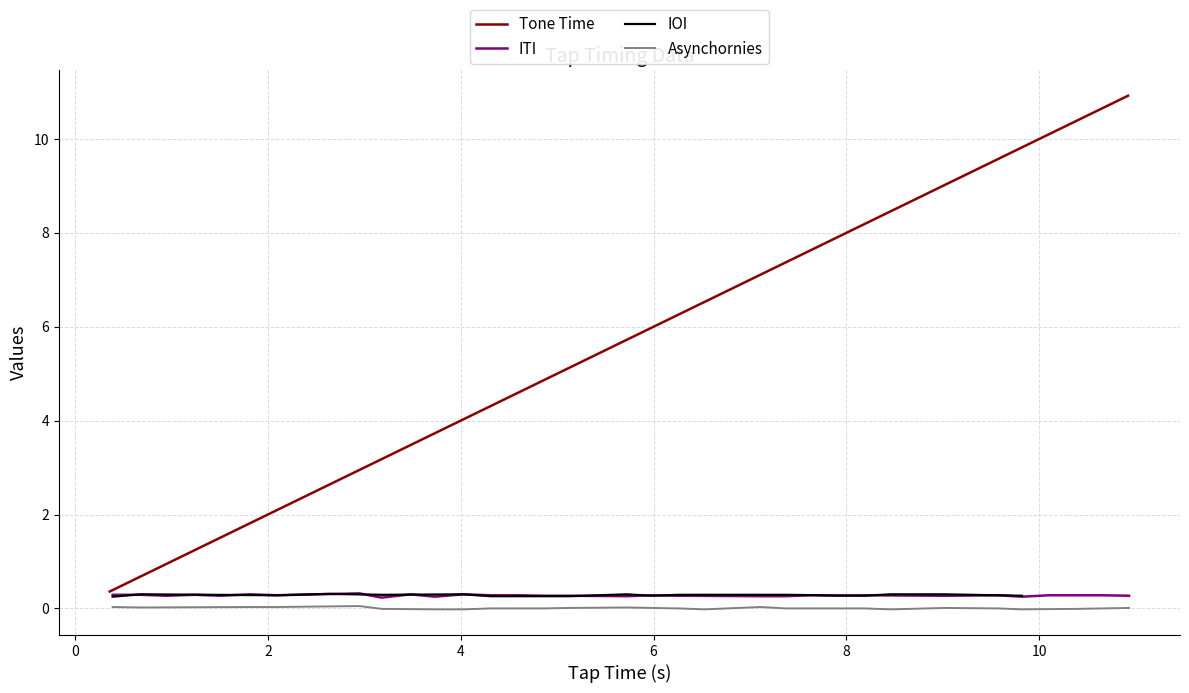

What is the minimum value for Tone Time?

0.4